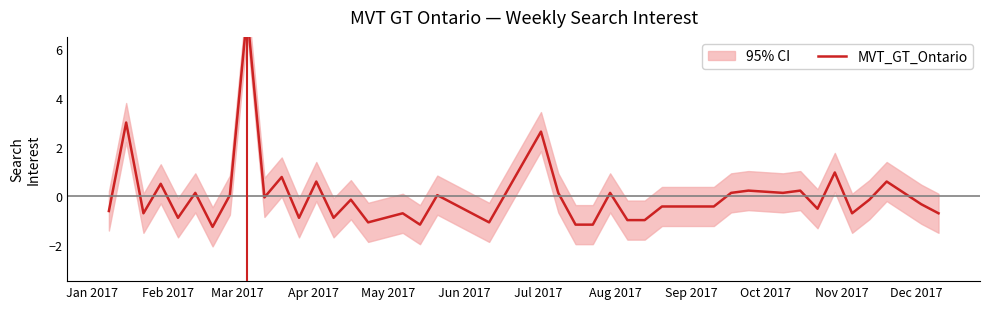

Reading right to left, transcribe all the data shown in this chart.

-0.7	-0.4	0.6	-0.2	-0.7	0.9	-0.5	0.2	0.1	0.2	0.1	-0.4	-0.4	-1.0	-1.0	0.1	-1.2	-1.2	0.1	2.6	-1.1	0.0	-1.2	-0.7	-1.1	-0.2	-0.9	0.6	-0.9	0.8	-0.1	7.5	0.0	-1.3	0.1	-0.9	0.5	-0.7	3.0	-0.6